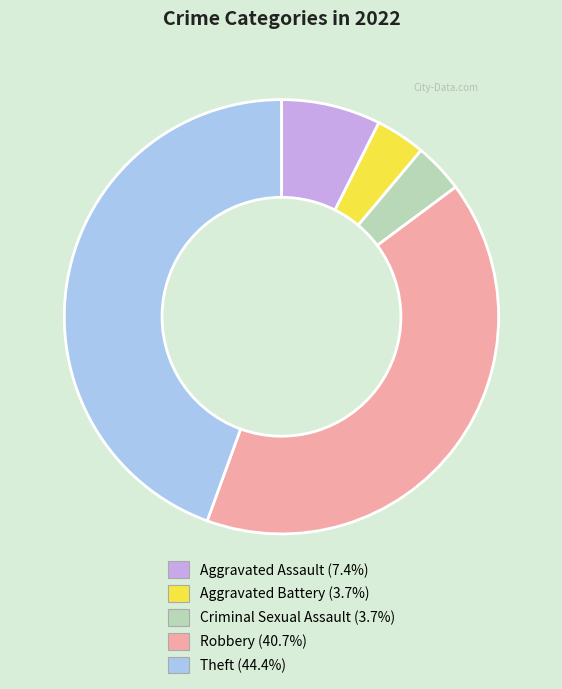

The Theft slice represents 44% of the pie. True or false?

True